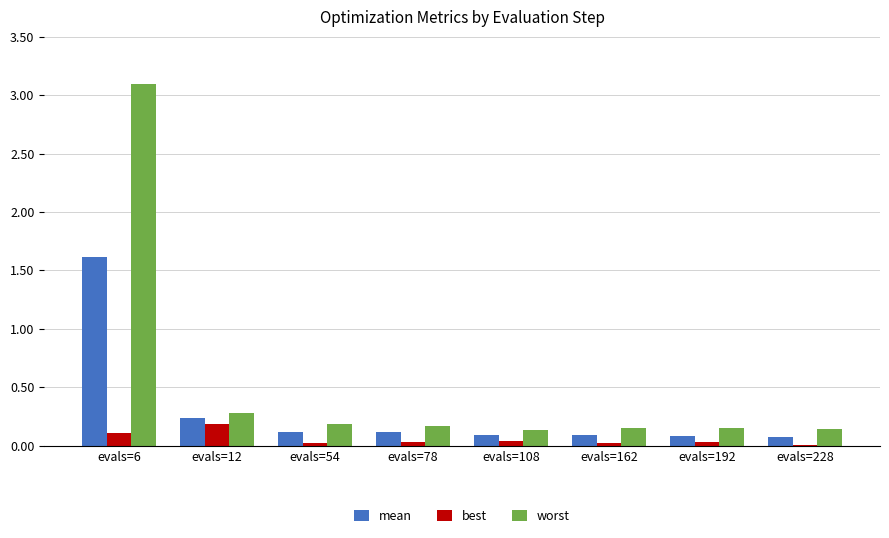

What are all the series names shown in the legend?

mean, best, worst